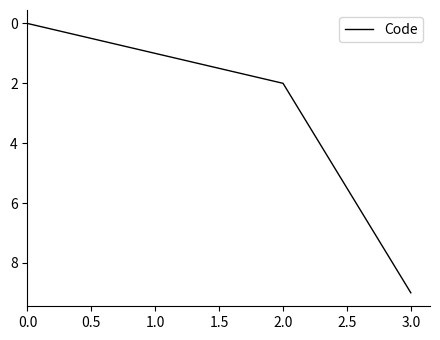

Is this an area chart (filled region under the line)?

No